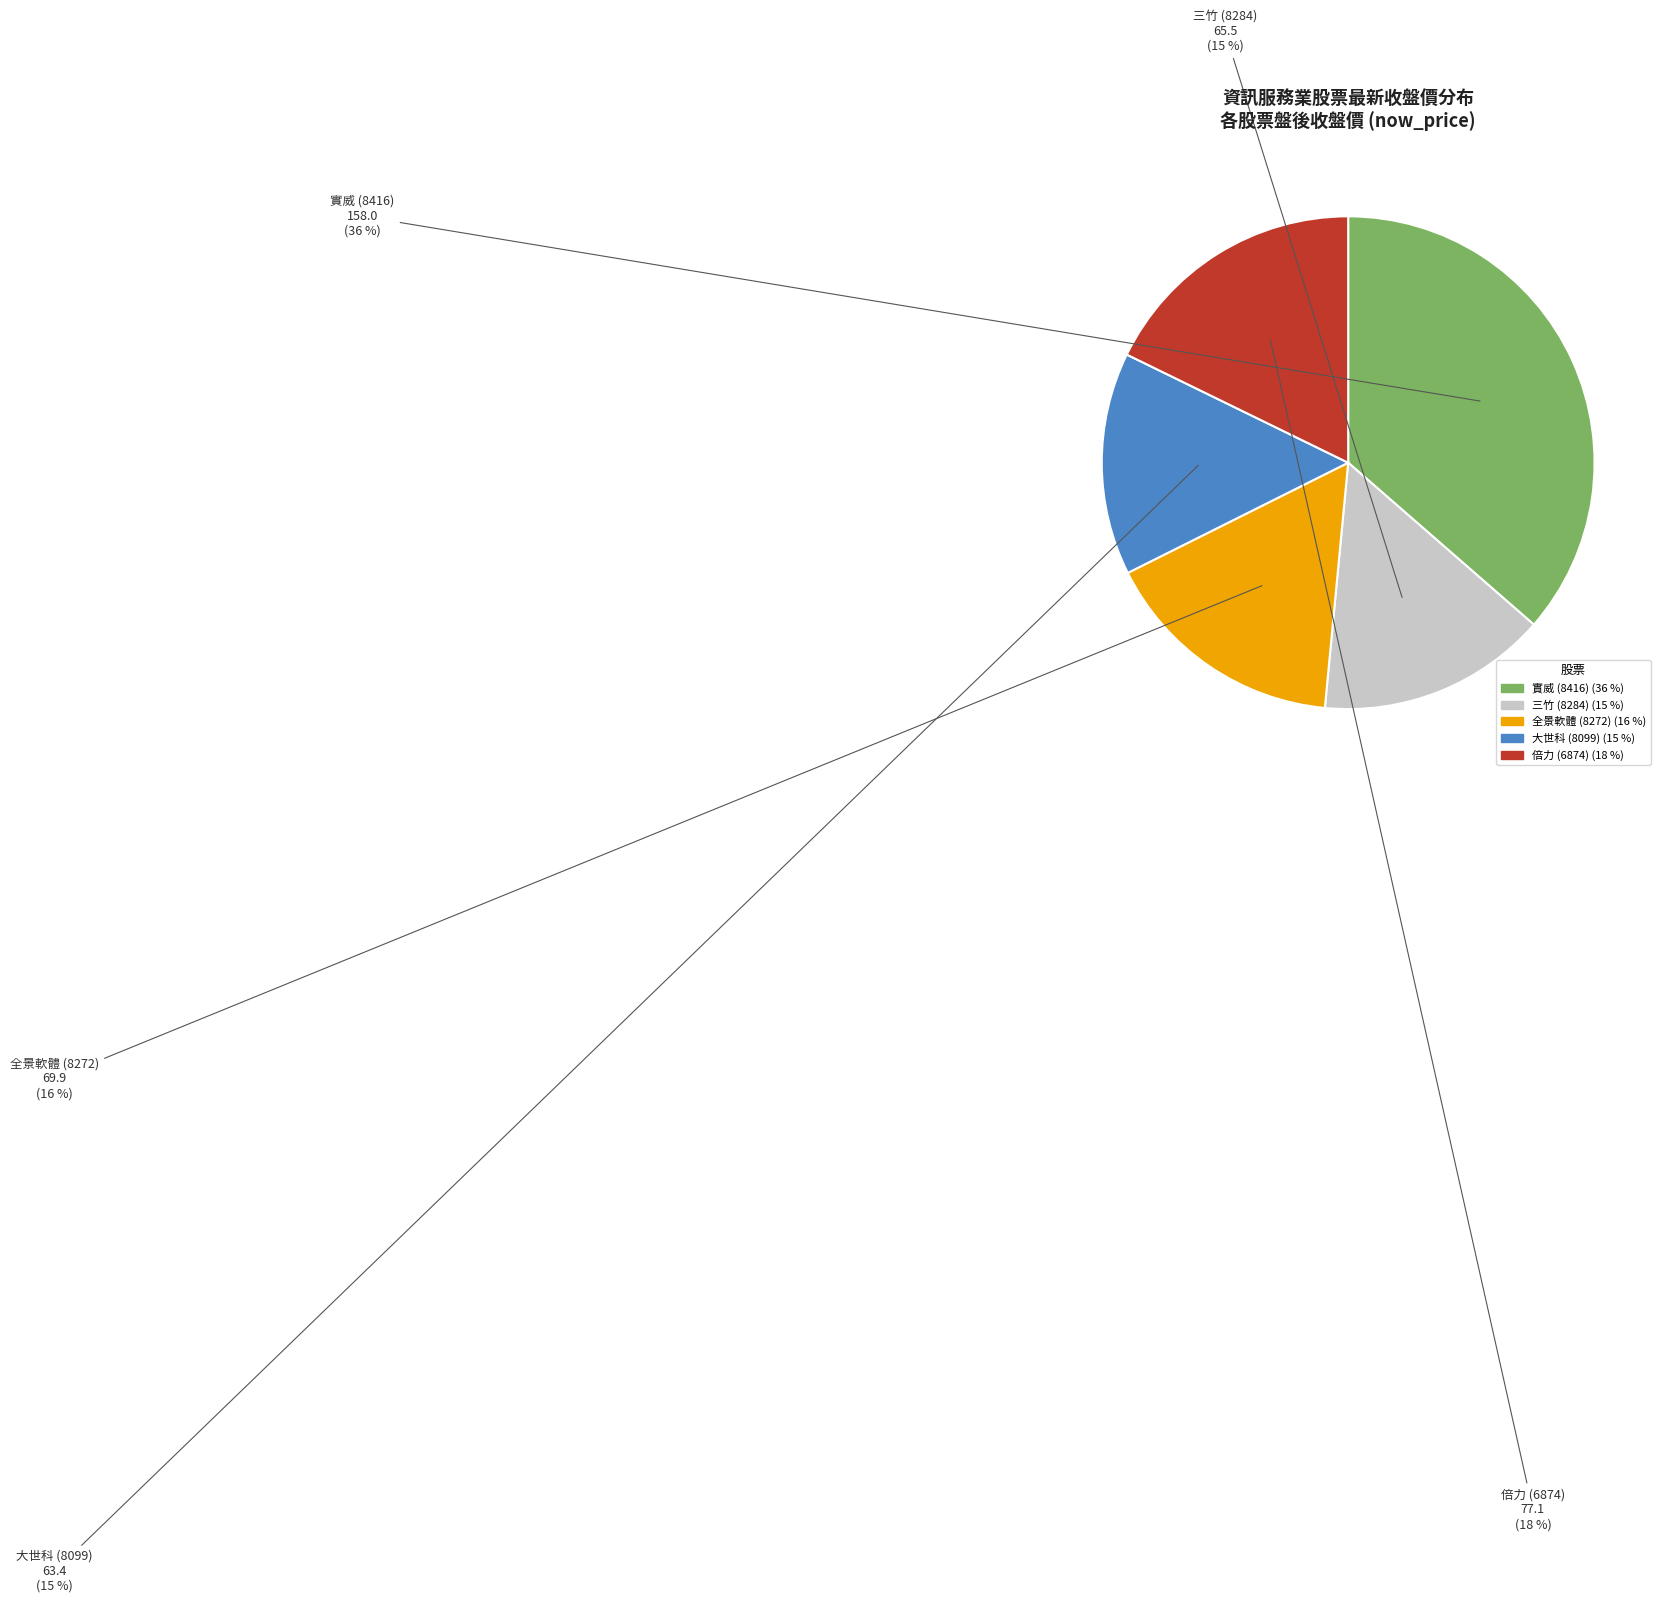

Approximately how many times larger is the value at 倍力 (6874) compared to 三竹 (8284)?

1.2